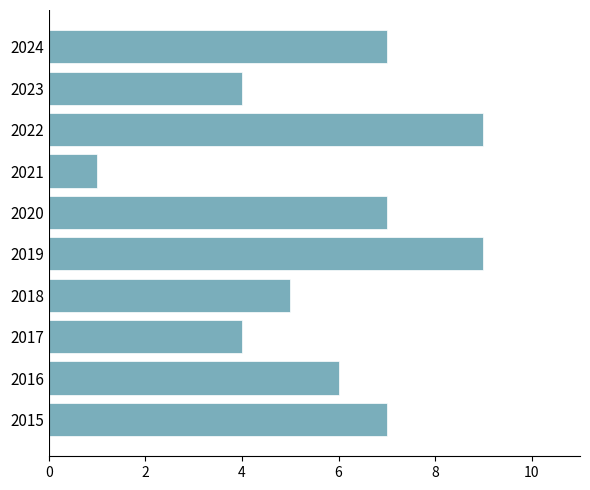

Reading bottom to top, list all the values displayed in this chart.

2015=7	2016=6	2017=4	2018=5	2019=9	2020=7	2021=1	2022=9	2023=4	2024=7